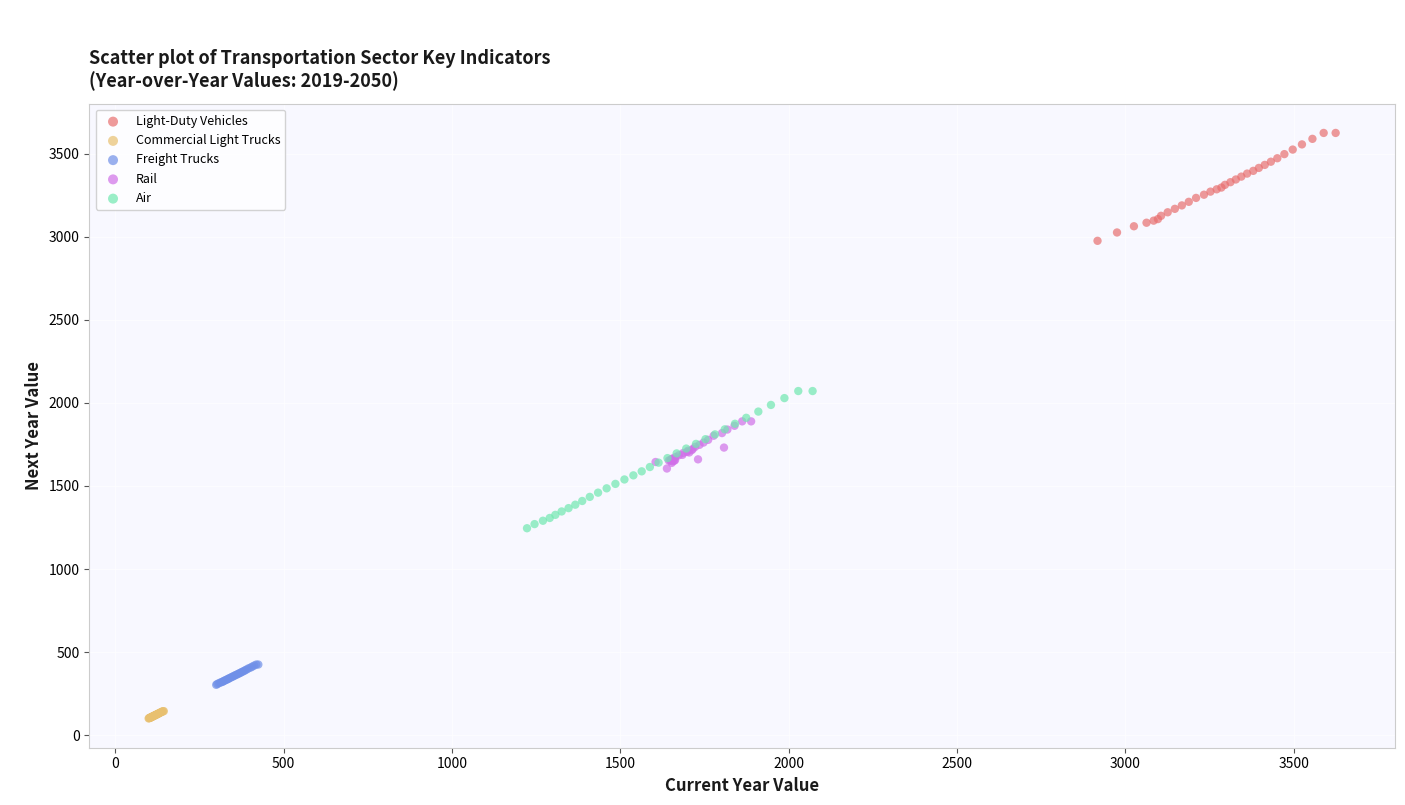

Which series contains the lowest Y value?

Commercial Light Trucks